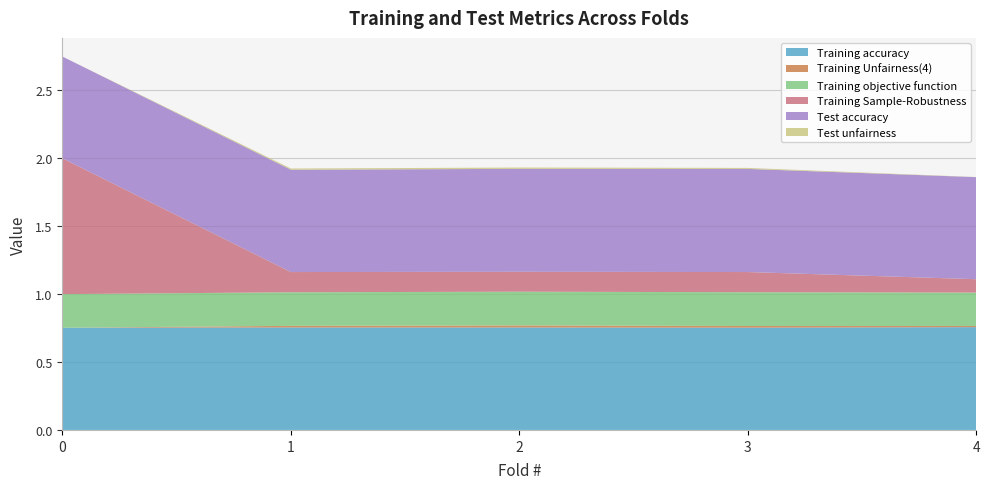

Reading left to right, what are all the values shown in this chart?

Training accuracy: 0=0.8	1=0.8	2=0.8	3=0.8	4=0.8
Training Unfairness(4): 0=0.0	1=0.0	2=0.0	3=0.0	4=0.0
Training objective function: 0=0.2	1=0.2	2=0.2	3=0.2	4=0.2
Training Sample-Robustness: 0=1.0	1=0.1	2=0.1	3=0.1	4=0.1
Test accuracy: 0=0.7	1=0.8	2=0.8	3=0.8	4=0.8
Test unfairness: 0=0.0	1=0.0	2=0.0	3=0.0	4=0.0